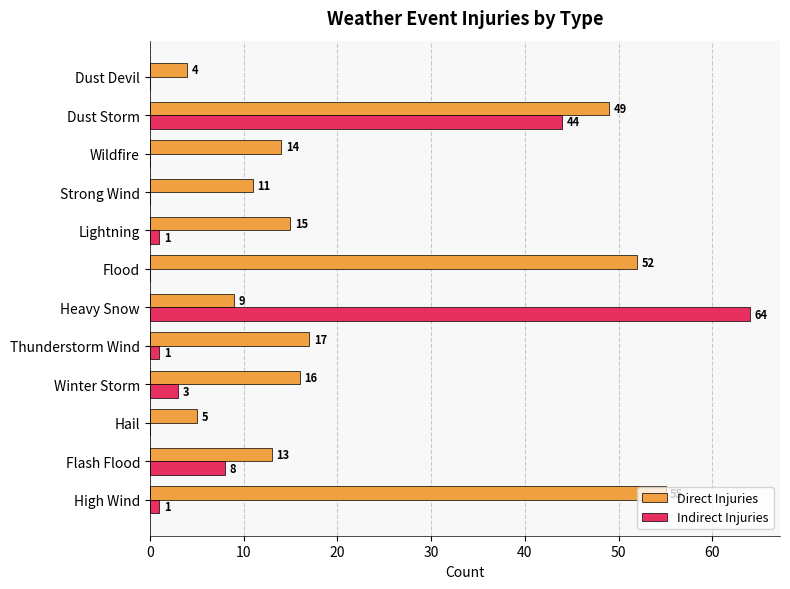

Is the value of Indirect Injuries at Thunderstorm Wind greater than the value of Direct Injuries at Heavy Snow?

No